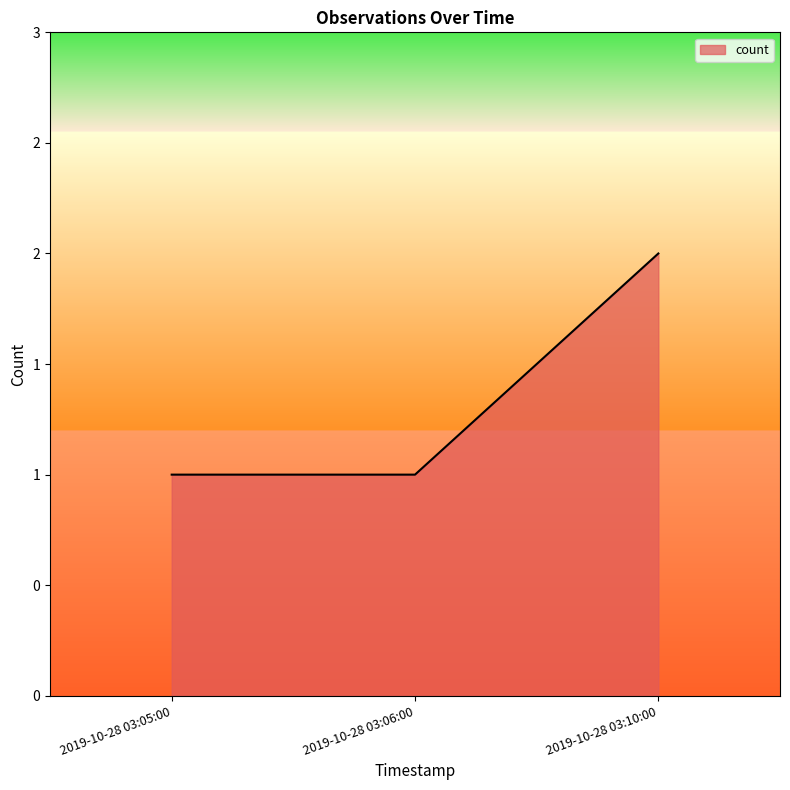

Does the chart display data point markers on the line(s)?

No